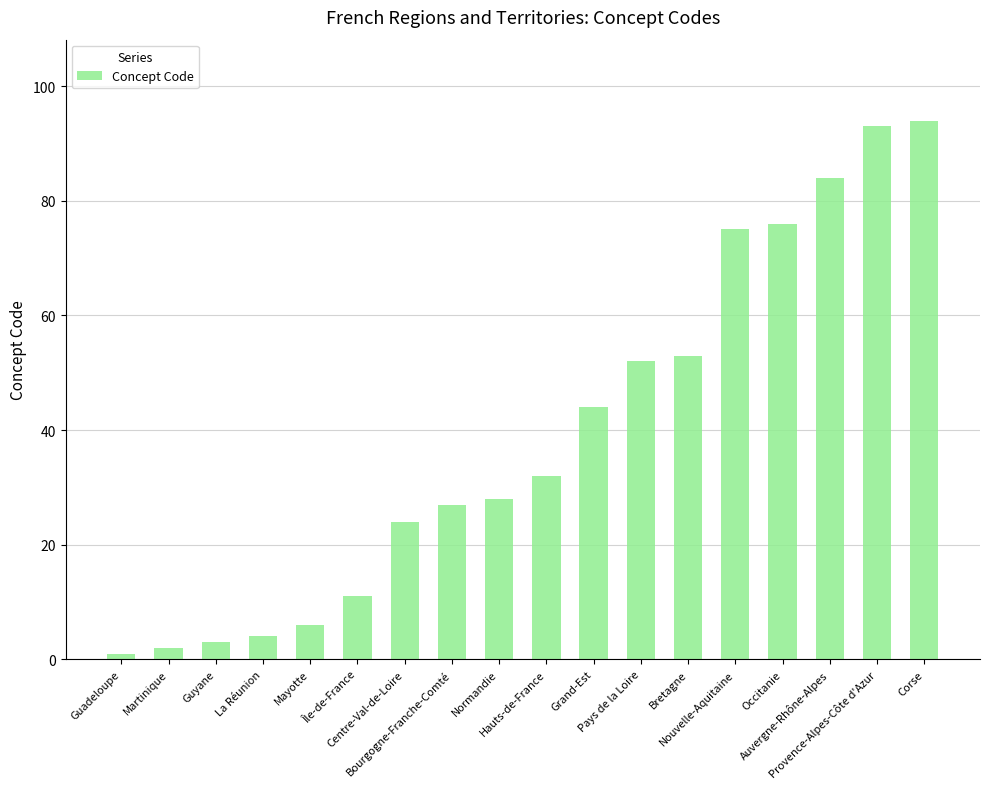

Count the number of data series in this chart.

1